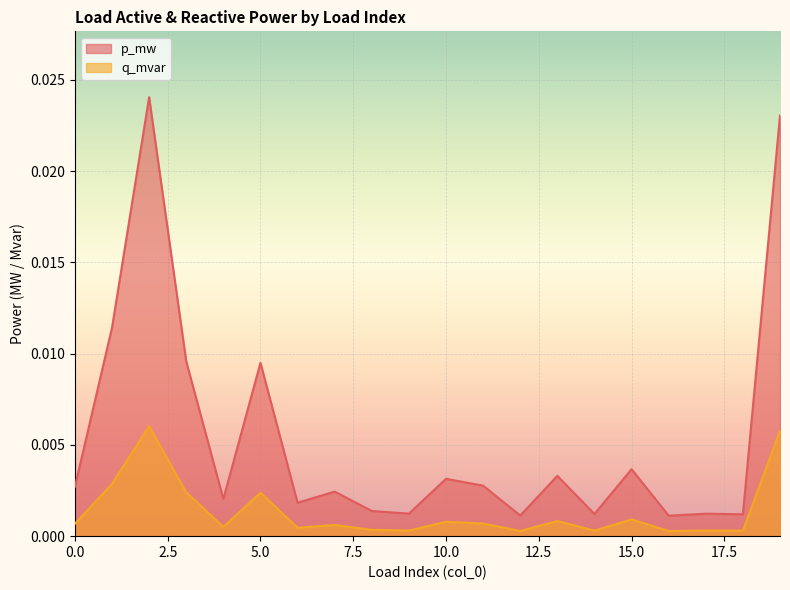

Which series changed the most between 1 and 11?

p_mw